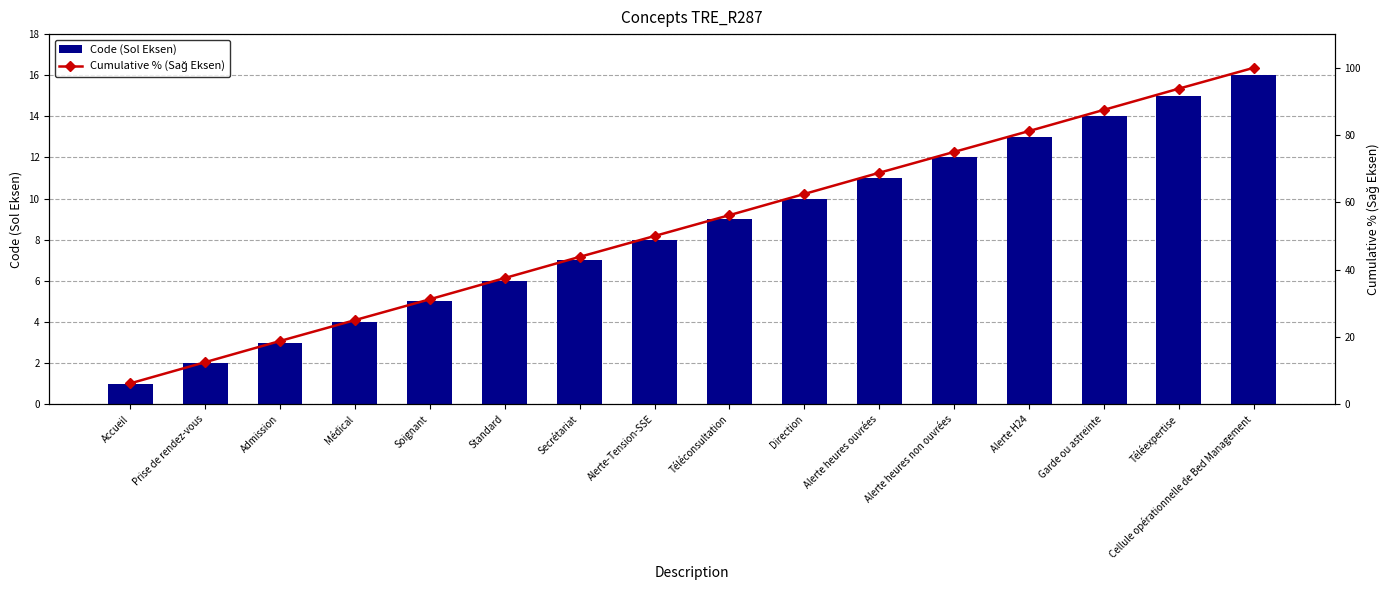

At how many categories does at least one series exceed 21?

13